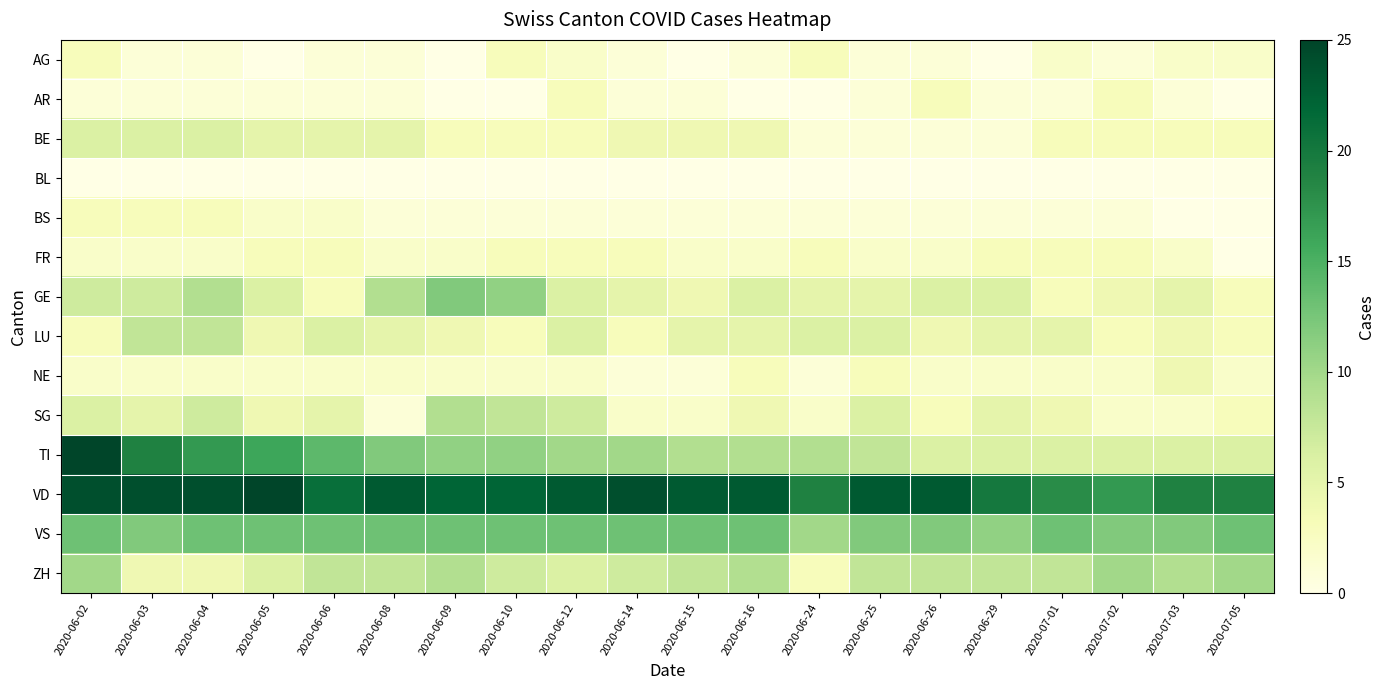

Reading right to left, extract all data points from this chart.

AG: 2020-07-05=2	2020-07-03=2	2020-07-02=1	2020-07-01=2	2020-06-29=0	2020-06-26=1	2020-06-25=1	2020-06-24=3	2020-06-16=1	2020-06-15=0	2020-06-14=1	2020-06-12=2	2020-06-10=3	2020-06-09=0	2020-06-08=1	2020-06-06=1	2020-06-05=0	2020-06-04=1	2020-06-03=1	2020-06-02=3
AR: 2020-07-05=0	2020-07-03=1	2020-07-02=3	2020-07-01=1	2020-06-29=1	2020-06-26=3	2020-06-25=1	2020-06-24=0	2020-06-16=0	2020-06-15=1	2020-06-14=1	2020-06-12=3	2020-06-10=0	2020-06-09=0	2020-06-08=1	2020-06-06=1	2020-06-05=1	2020-06-04=1	2020-06-03=1	2020-06-02=1
BE: 2020-07-05=3	2020-07-03=3	2020-07-02=3	2020-07-01=3	2020-06-29=1	2020-06-26=1	2020-06-25=1	2020-06-24=1	2020-06-16=4	2020-06-15=4	2020-06-14=4	2020-06-12=3	2020-06-10=3	2020-06-09=3	2020-06-08=5	2020-06-06=5	2020-06-05=5	2020-06-04=6	2020-06-03=6	2020-06-02=6
BL: 2020-07-05=0	2020-07-03=0	2020-07-02=0	2020-07-01=0	2020-06-29=0	2020-06-26=0	2020-06-25=0	2020-06-24=0	2020-06-16=0	2020-06-15=0	2020-06-14=0	2020-06-12=0	2020-06-10=0	2020-06-09=0	2020-06-08=0	2020-06-06=0	2020-06-05=0	2020-06-04=0	2020-06-03=0	2020-06-02=0
BS: 2020-07-05=0	2020-07-03=0	2020-07-02=1	2020-07-01=1	2020-06-29=1	2020-06-26=1	2020-06-25=1	2020-06-24=1	2020-06-16=1	2020-06-15=1	2020-06-14=1	2020-06-12=1	2020-06-10=1	2020-06-09=1	2020-06-08=1	2020-06-06=2	2020-06-05=2	2020-06-04=3	2020-06-03=3	2020-06-02=3
FR: 2020-07-05=0	2020-07-03=2	2020-07-02=3	2020-07-01=3	2020-06-29=3	2020-06-26=2	2020-06-25=2	2020-06-24=3	2020-06-16=2	2020-06-15=2	2020-06-14=3	2020-06-12=3	2020-06-10=3	2020-06-09=2	2020-06-08=2	2020-06-06=3	2020-06-05=3	2020-06-04=2	2020-06-03=2	2020-06-02=2
GE: 2020-07-05=3	2020-07-03=5	2020-07-02=4	2020-07-01=3	2020-06-29=6	2020-06-26=6	2020-06-25=5	2020-06-24=5	2020-06-16=6	2020-06-15=4	2020-06-14=5	2020-06-12=6	2020-06-10=11	2020-06-09=12	2020-06-08=9	2020-06-06=3	2020-06-05=6	2020-06-04=9	2020-06-03=7	2020-06-02=7
LU: 2020-07-05=3	2020-07-03=4	2020-07-02=3	2020-07-01=5	2020-06-29=5	2020-06-26=4	2020-06-25=6	2020-06-24=6	2020-06-16=5	2020-06-15=5	2020-06-14=3	2020-06-12=6	2020-06-10=3	2020-06-09=4	2020-06-08=5	2020-06-06=6	2020-06-05=4	2020-06-04=8	2020-06-03=8	2020-06-02=3
NE: 2020-07-05=2	2020-07-03=4	2020-07-02=2	2020-07-01=2	2020-06-29=2	2020-06-26=2	2020-06-25=3	2020-06-24=1	2020-06-16=3	2020-06-15=1	2020-06-14=1	2020-06-12=2	2020-06-10=2	2020-06-09=2	2020-06-08=2	2020-06-06=2	2020-06-05=2	2020-06-04=2	2020-06-03=2	2020-06-02=2
SG: 2020-07-05=3	2020-07-03=2	2020-07-02=2	2020-07-01=4	2020-06-29=5	2020-06-26=3	2020-06-25=6	2020-06-24=2	2020-06-16=4	2020-06-15=2	2020-06-14=2	2020-06-12=7	2020-06-10=8	2020-06-09=9	2020-06-08=1	2020-06-06=5	2020-06-05=4	2020-06-04=7	2020-06-03=5	2020-06-02=6
TI: 2020-07-05=6	2020-07-03=6	2020-07-02=6	2020-07-01=6	2020-06-29=6	2020-06-26=6	2020-06-25=8	2020-06-24=9	2020-06-16=9	2020-06-15=9	2020-06-14=10	2020-06-12=10	2020-06-10=11	2020-06-09=11	2020-06-08=12	2020-06-06=14	2020-06-05=16	2020-06-04=17	2020-06-03=19	2020-06-02=25
VD: 2020-07-05=19	2020-07-03=19	2020-07-02=17	2020-07-01=18	2020-06-29=20	2020-06-26=23	2020-06-25=23	2020-06-24=19	2020-06-16=23	2020-06-15=23	2020-06-14=24	2020-06-12=23	2020-06-10=22	2020-06-09=22	2020-06-08=23	2020-06-06=21	2020-06-05=25	2020-06-04=24	2020-06-03=24	2020-06-02=24
VS: 2020-07-05=13	2020-07-03=12	2020-07-02=12	2020-07-01=13	2020-06-29=11	2020-06-26=12	2020-06-25=12	2020-06-24=10	2020-06-16=13	2020-06-15=13	2020-06-14=13	2020-06-12=13	2020-06-10=13	2020-06-09=13	2020-06-08=13	2020-06-06=13	2020-06-05=13	2020-06-04=13	2020-06-03=12	2020-06-02=13
ZH: 2020-07-05=10	2020-07-03=9	2020-07-02=10	2020-07-01=8	2020-06-29=8	2020-06-26=8	2020-06-25=8	2020-06-24=3	2020-06-16=9	2020-06-15=8	2020-06-14=7	2020-06-12=6	2020-06-10=7	2020-06-09=9	2020-06-08=8	2020-06-06=8	2020-06-05=6	2020-06-04=4	2020-06-03=4	2020-06-02=10